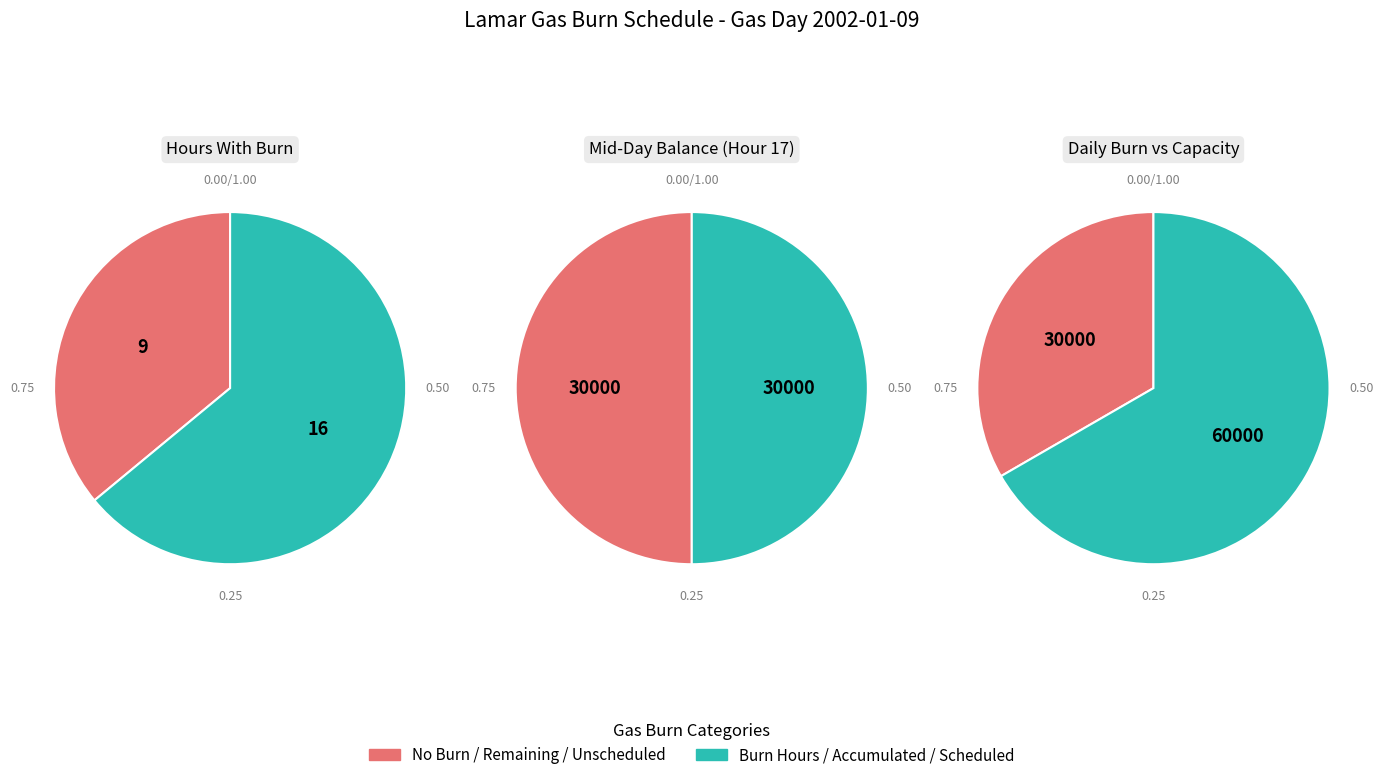

Do 15 and 22 together represent more than half of the pie?

No